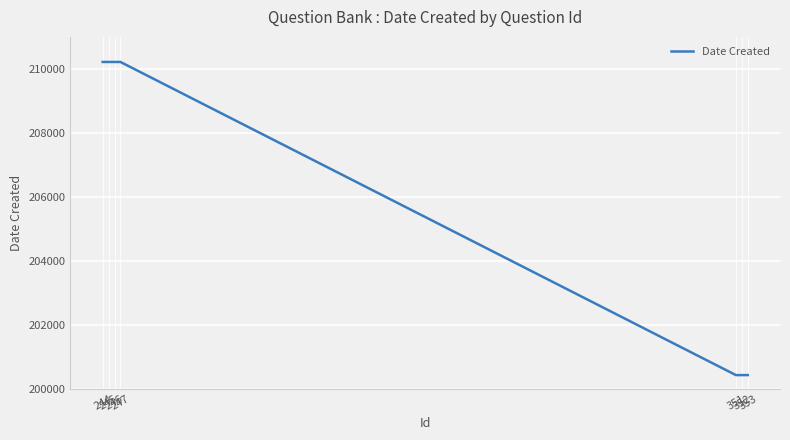

What is the minimum value shown in the chart?

200421